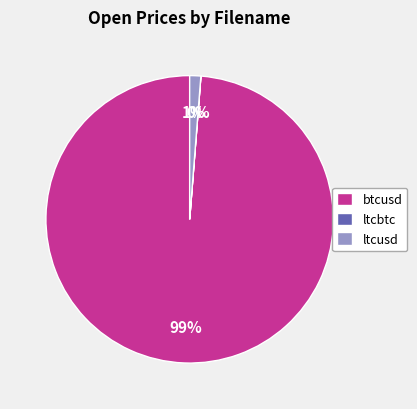

True or false: btcusd accounts for 99% of the total.

True